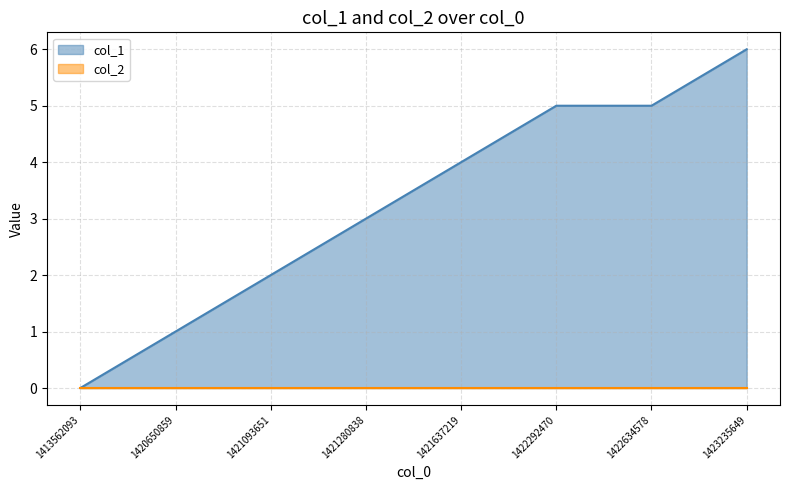

Approximately how many times larger is the value at 1421280838 compared to 1421637219?

0.8